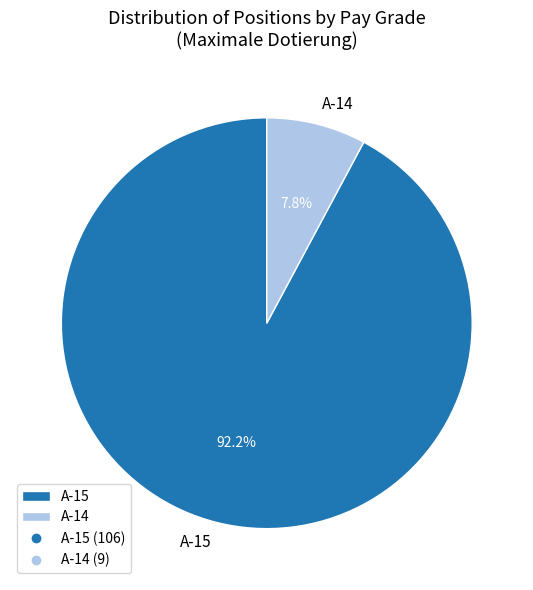

What is the majority slice?

A-15